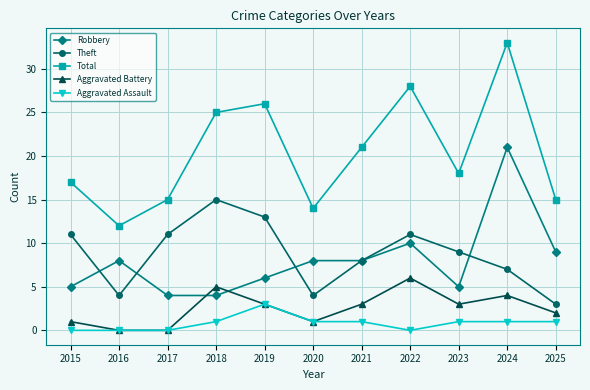

Count the number of data series in this chart.

5